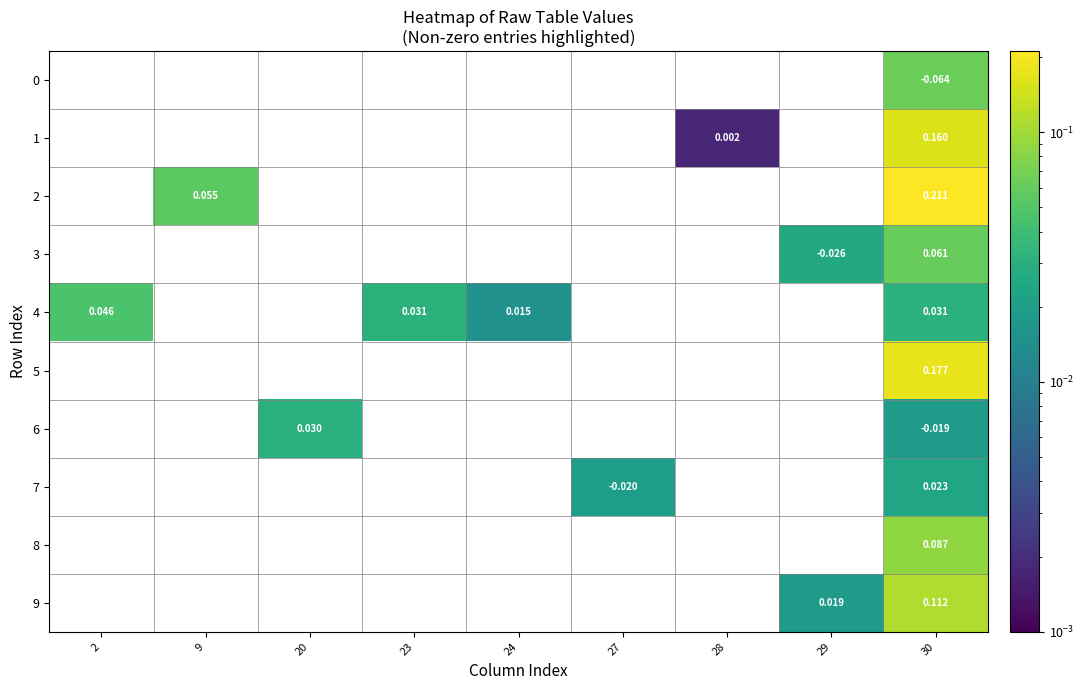

At which category is the sum across all series the highest?

30